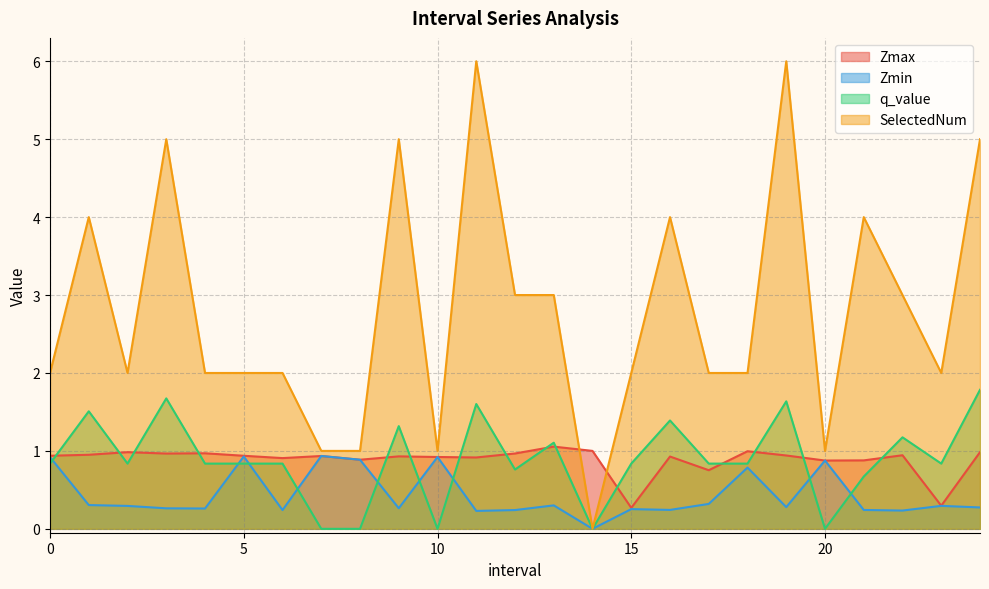

What are all the series names shown in the legend?

Zmax, Zmin, q_value, SelectedNum